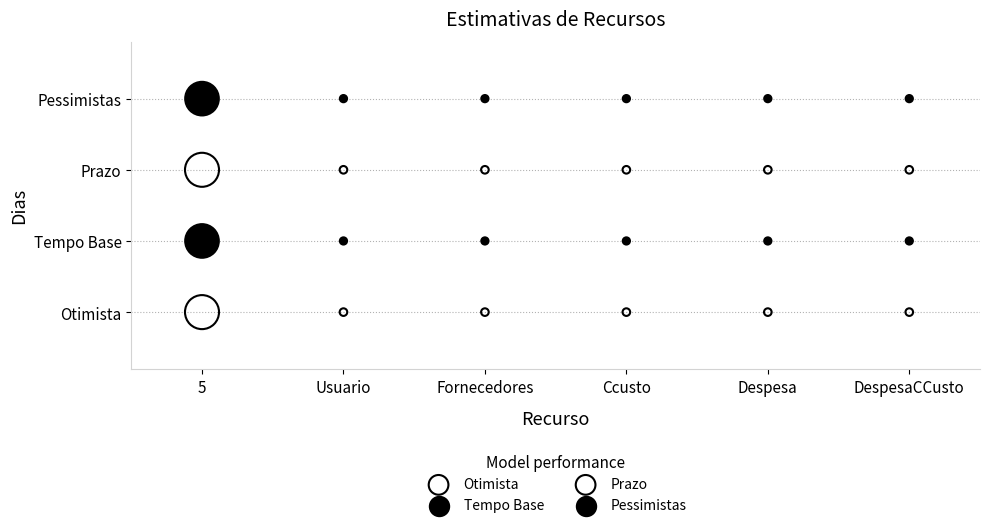

What are all the series names shown in the legend?

Otimista, Tempo Base, Prazo, Pessimistas